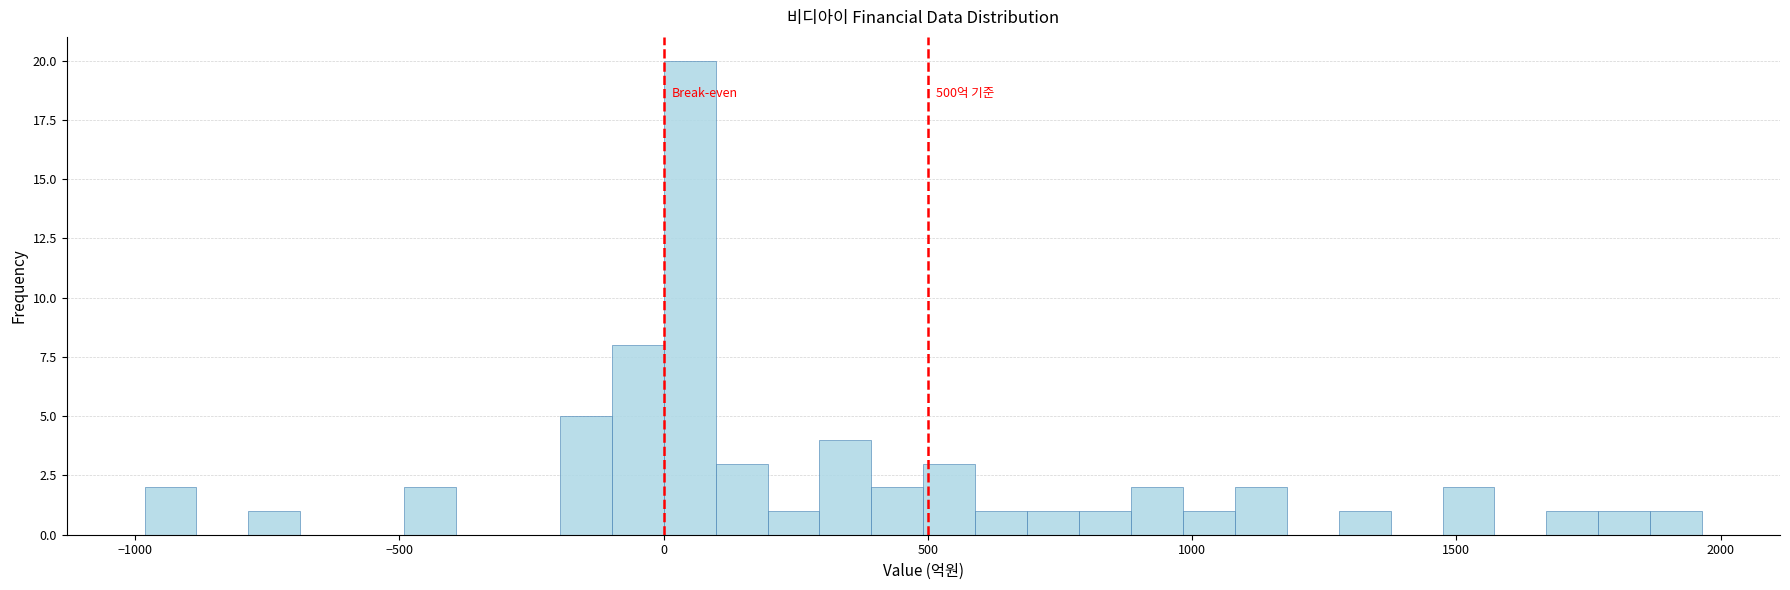

Read against the x-axis, roughly where is the centre of the tallest bar?

50